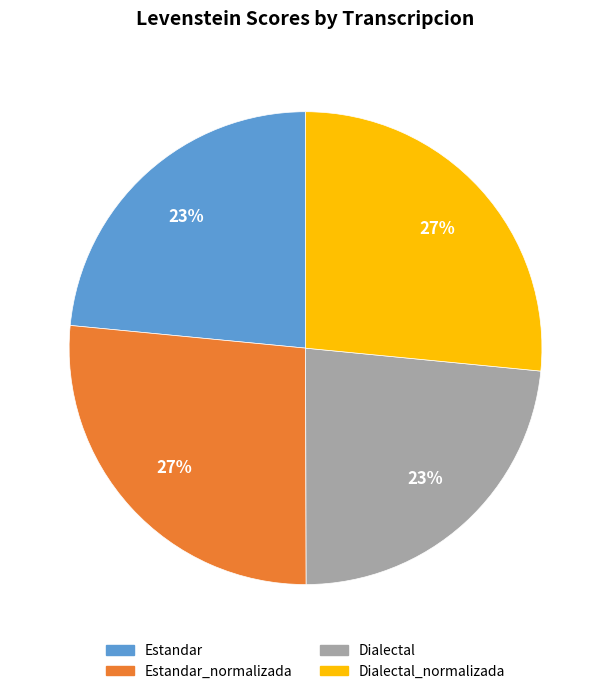

To the nearest percent, what is the average slice percentage?

25%